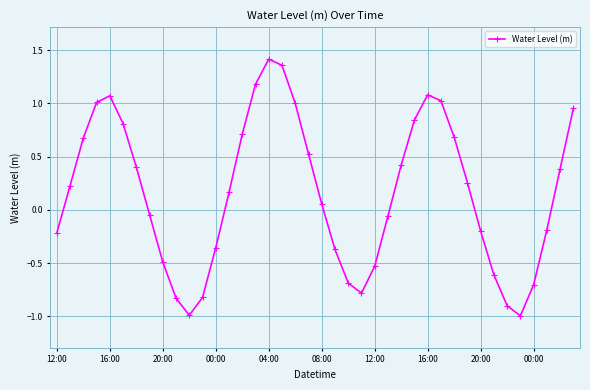

What is the minimum value shown in the chart?

-1.0